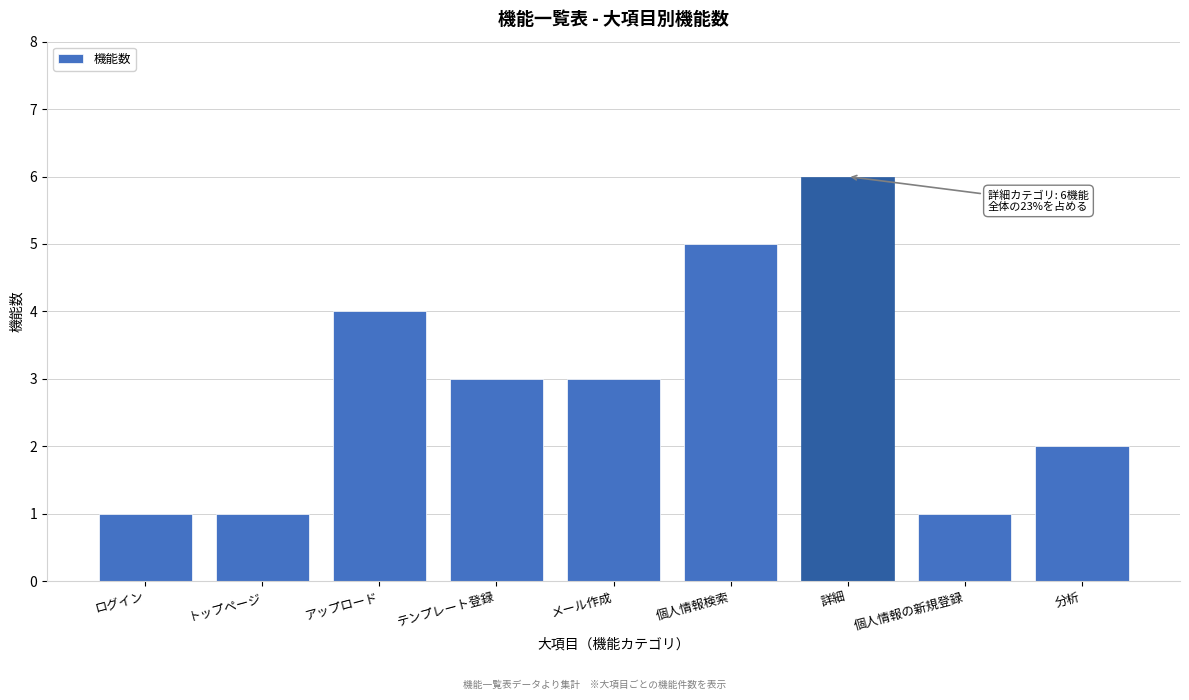

Reading left to right, list all the values displayed in this chart.

1	1	4	3	3	5	6	1	2